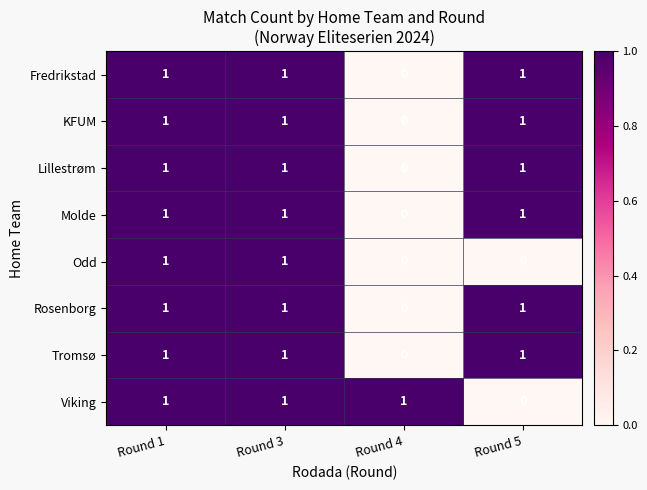

At which label is KFUM closest to 0?

Round 4